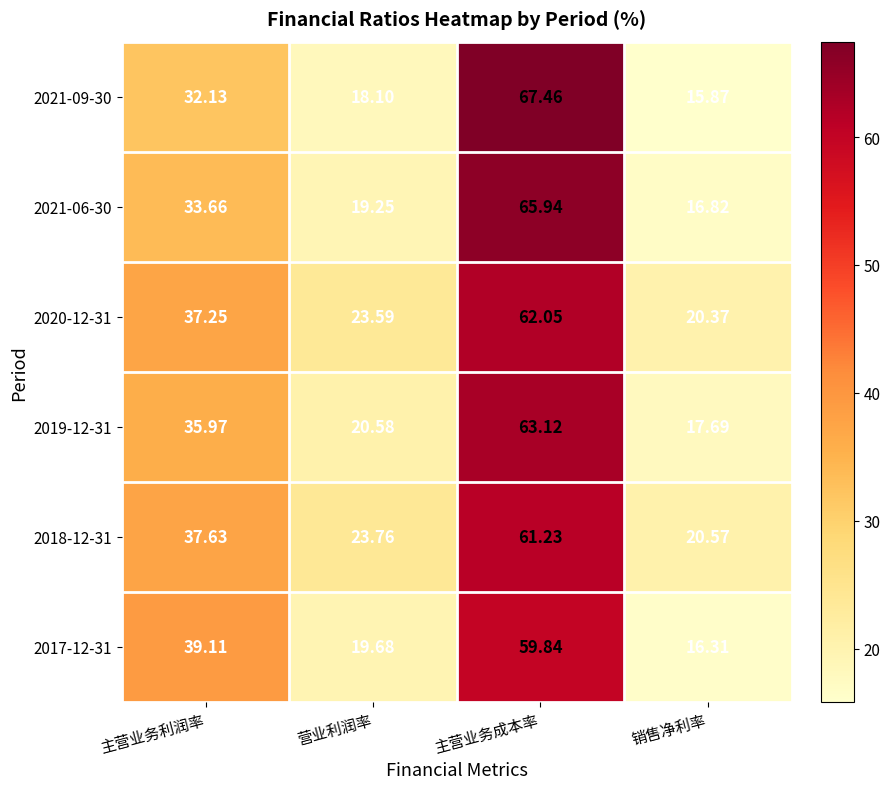

How many distinct data groups are displayed?

6